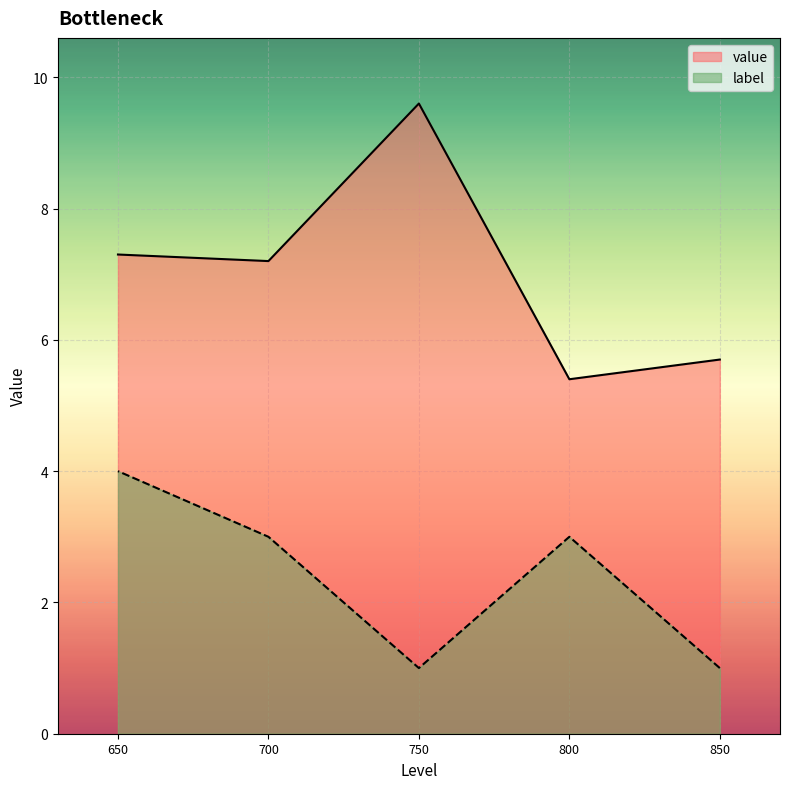

What is the spread (max minus min) of values at 850?

4.7